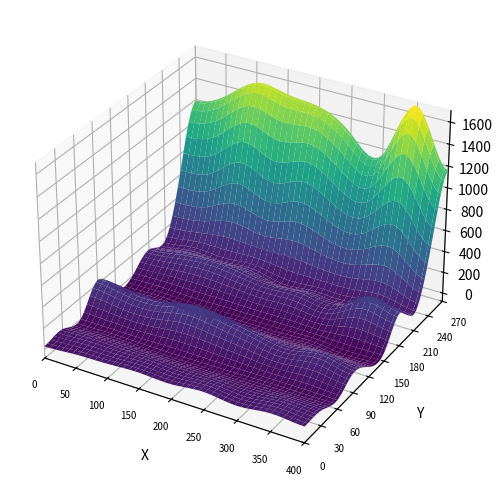

What is the minimum value shown in the chart?

1